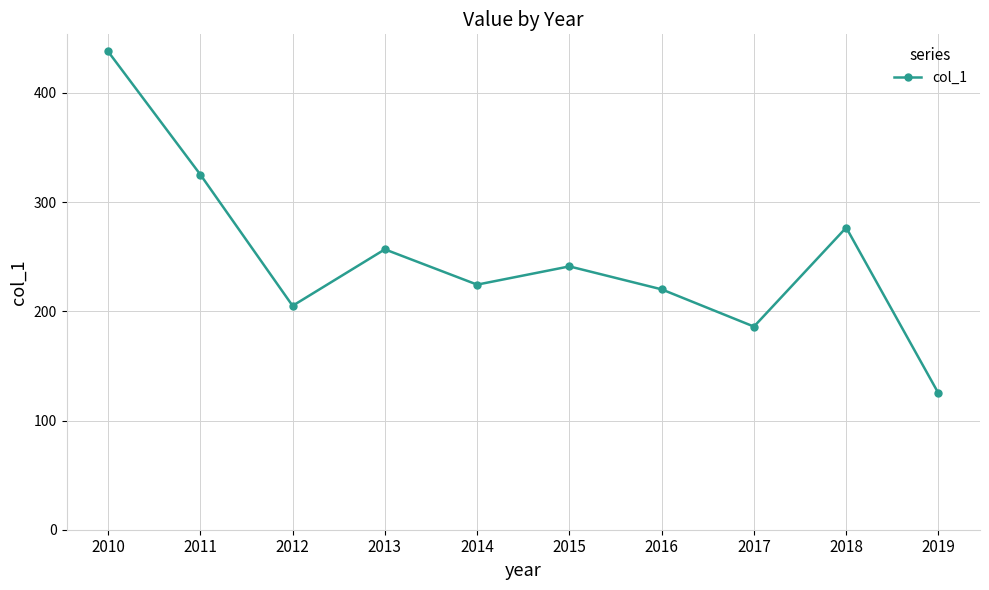

What is the value of the 2nd point from the left?

325.2